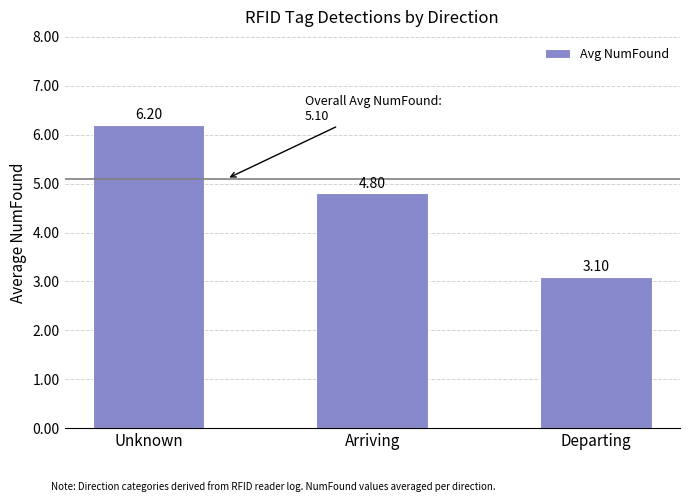

The chart shows a value of 4.8 at Arriving. True or false?

True